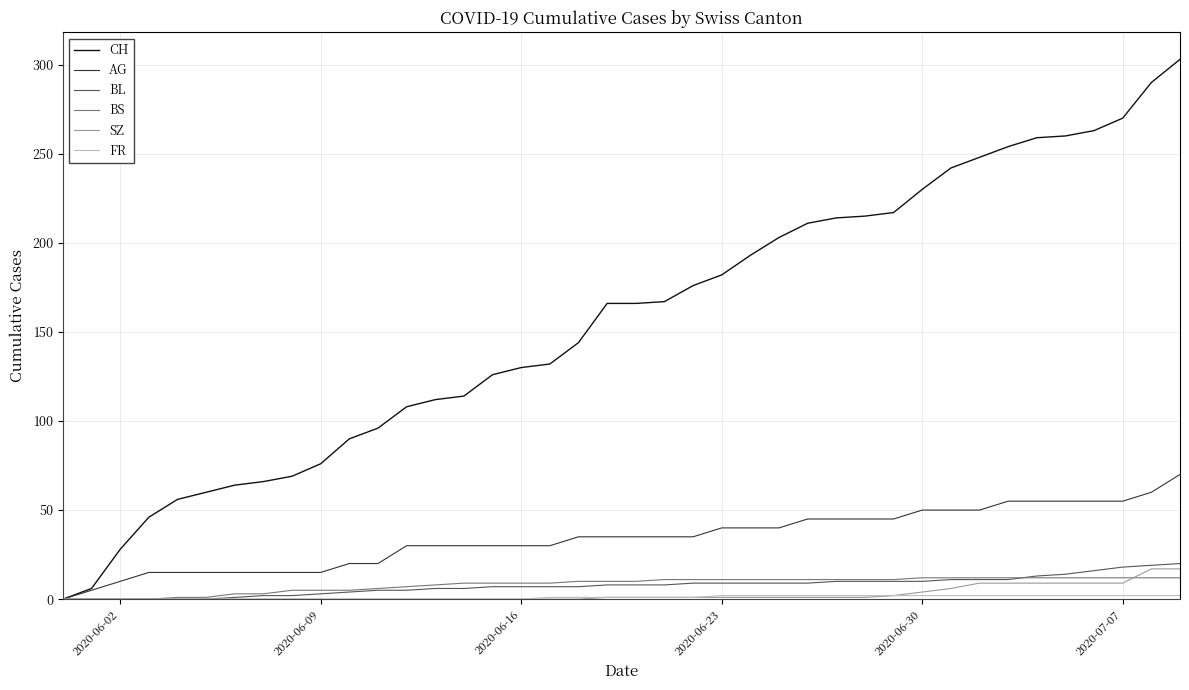

Which series has the widest spread of values?

CH